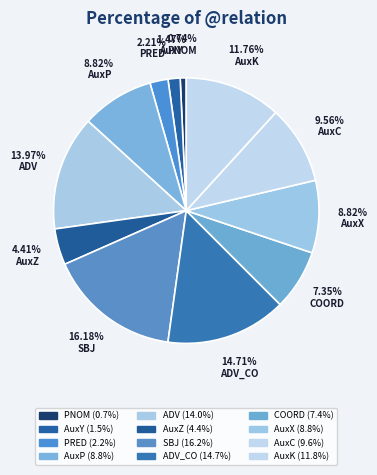

How many slices are in this pie chart?

12